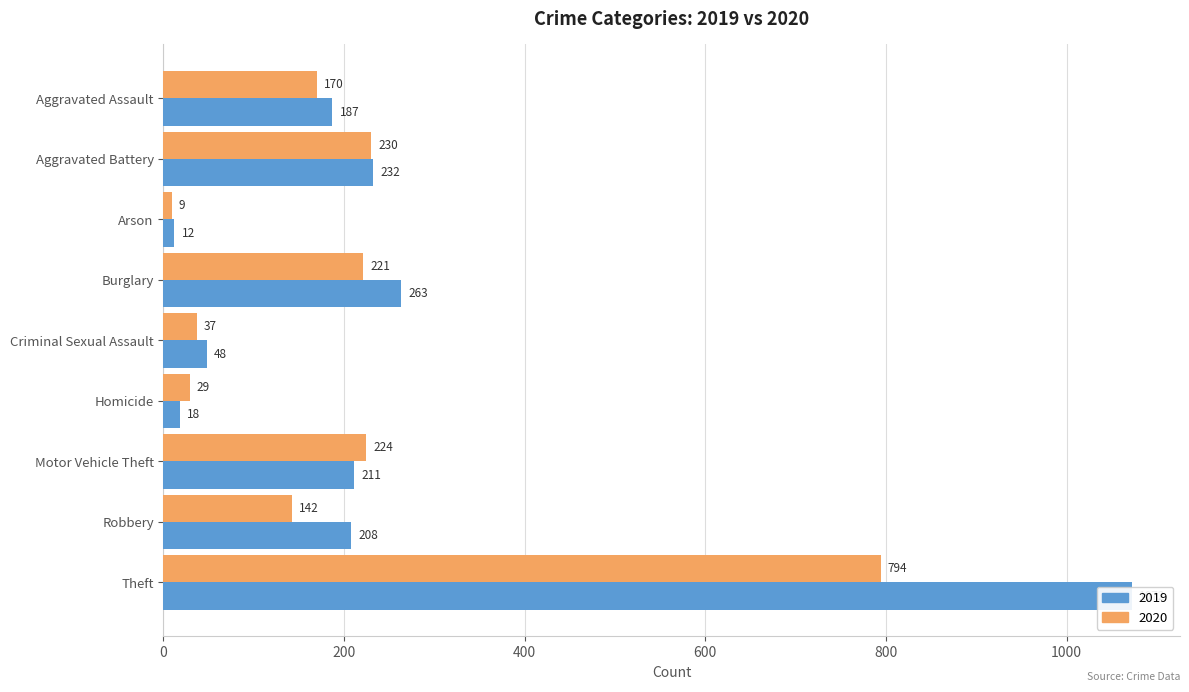

At which category does the chart reach its peak across all series?

Theft